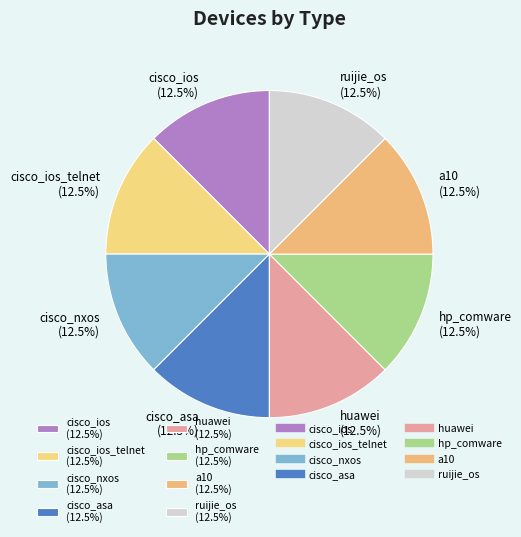

To the nearest percent, what is the difference between the largest and smallest slice percentages?

0%